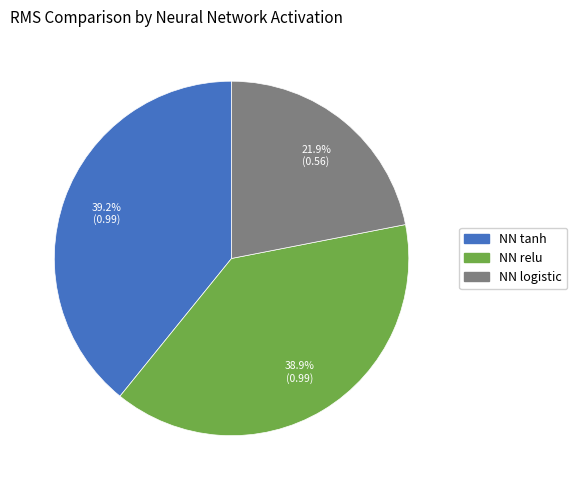

To the nearest percent, what portion does NN tanh represent?

39%